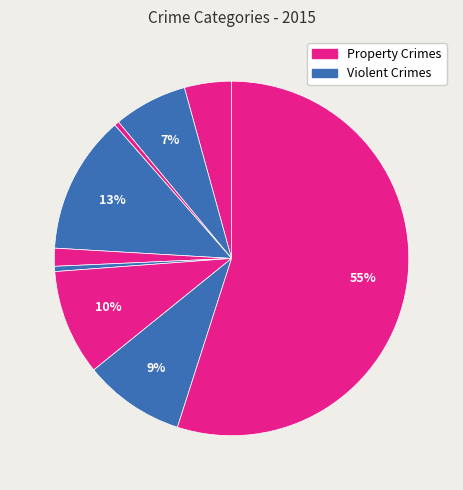

How many segments does this pie chart have?

9